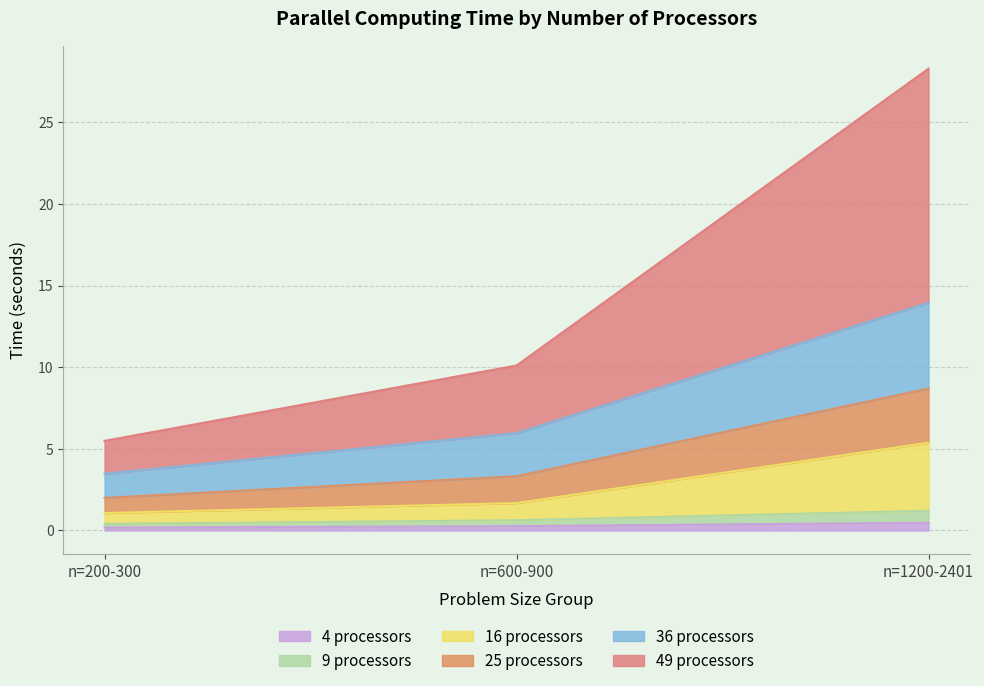

At which category is the sum across all series the highest?

n=1200-2401